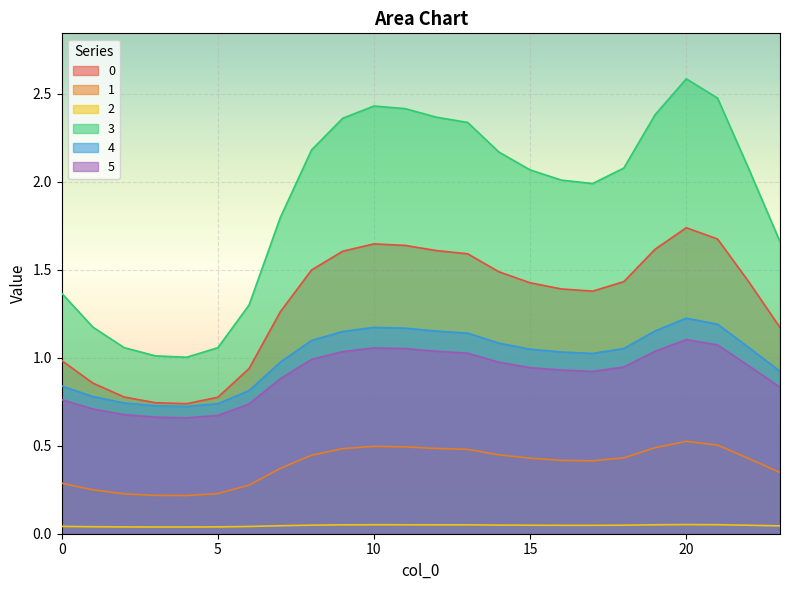

At which category is the sum across all series the highest?

20